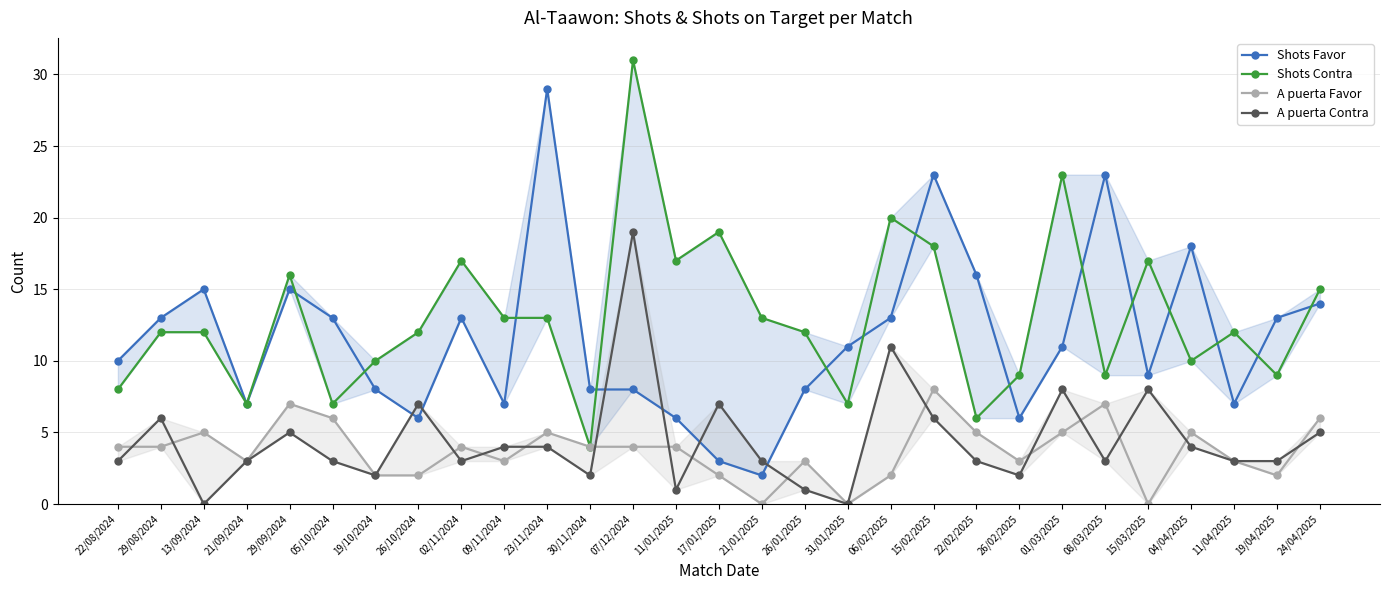

What is the sum of the Shots Contra values at 19/10/2024 and 11/04/2025?

22